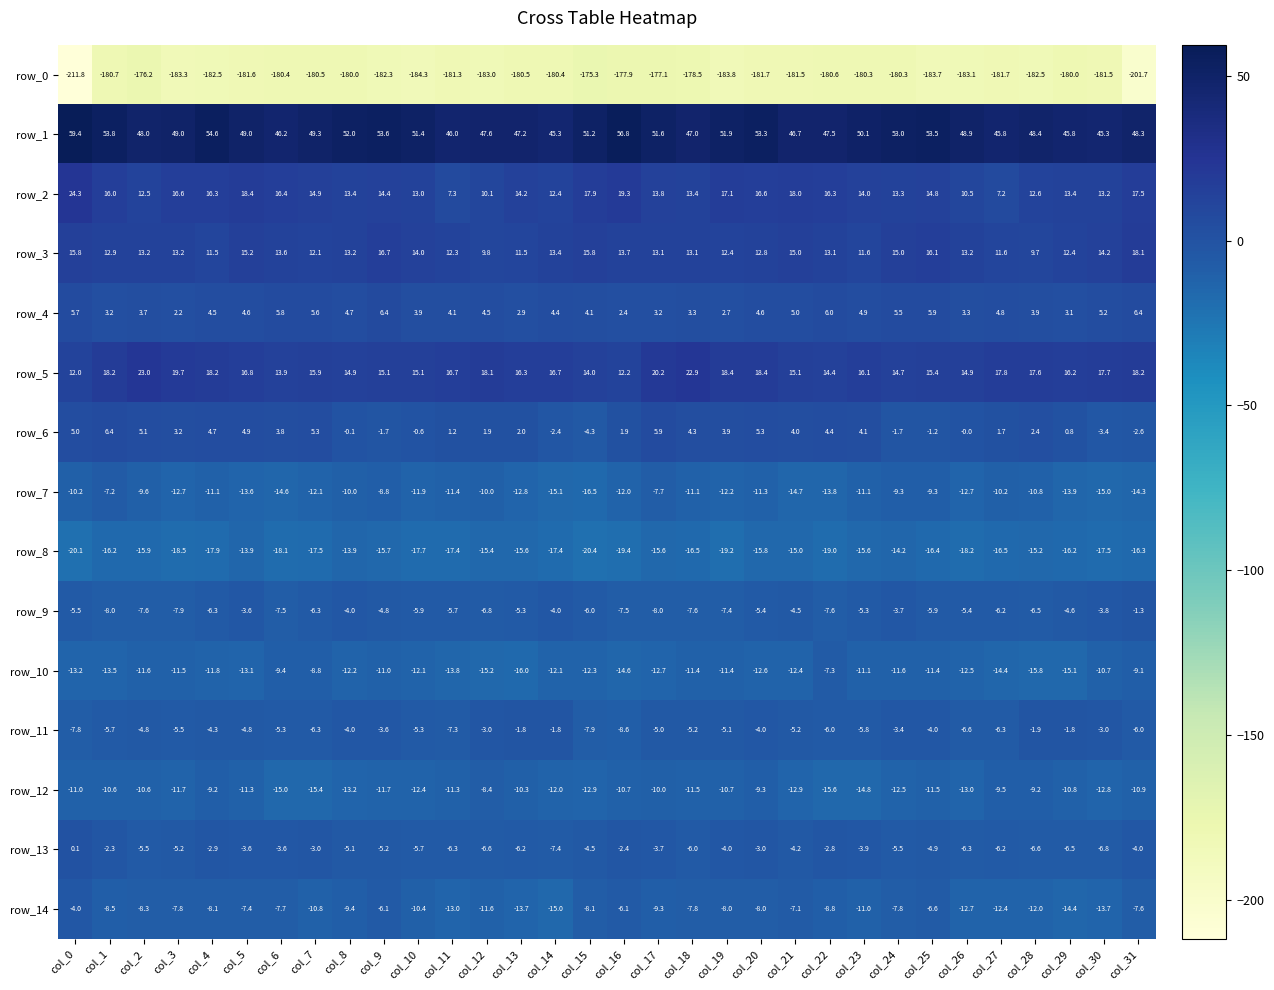

How many values in the row_12 series are below -11?

18